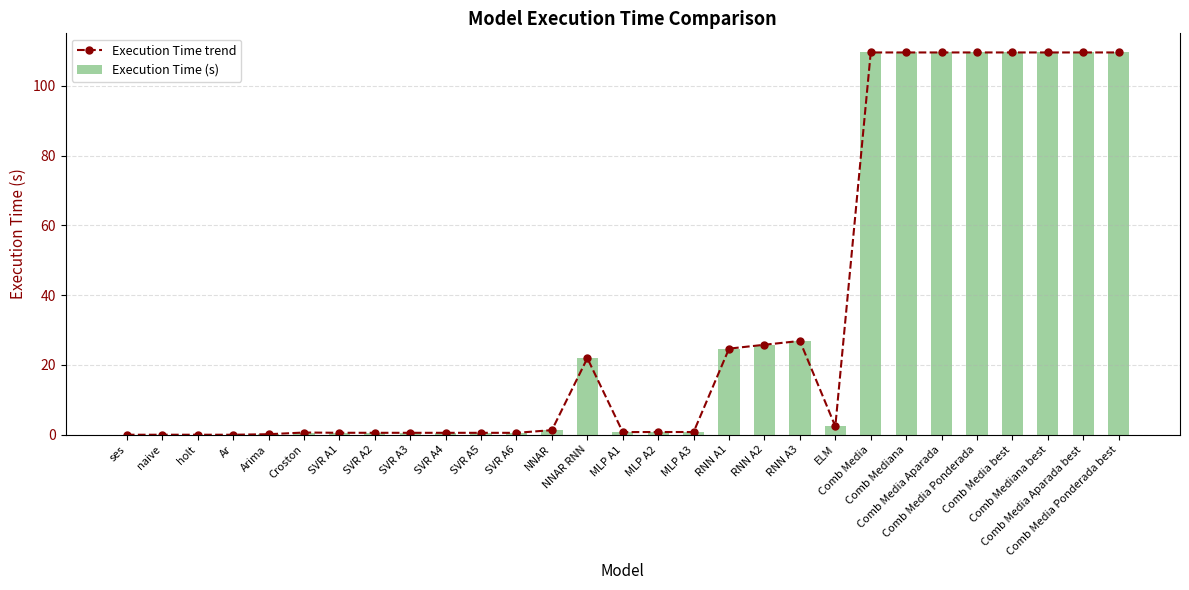

The Execution Time trend series shows 0.8 at SVR A1. True or false?

False